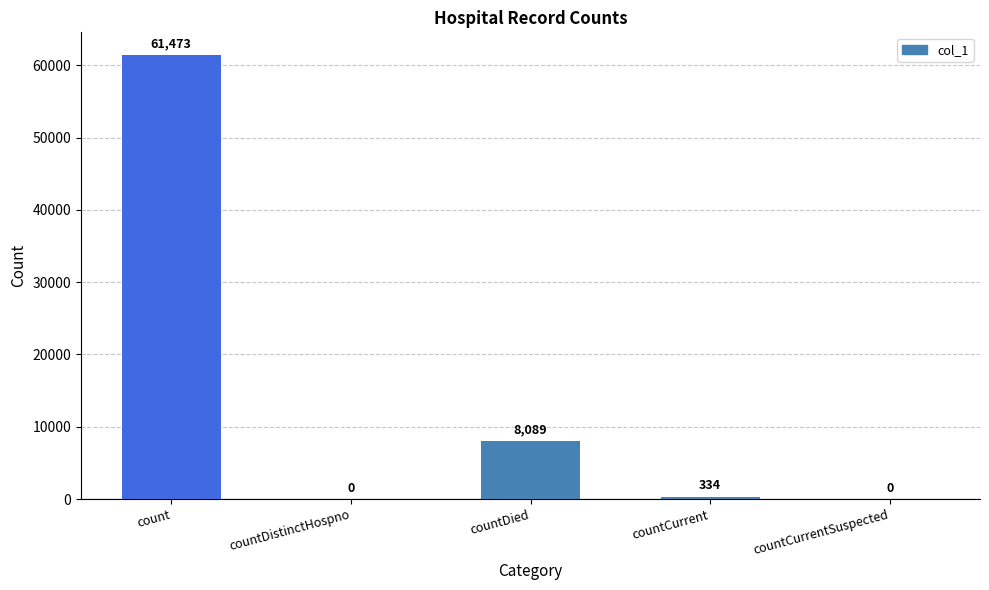

Is it true that the value at countDied is 1681?

False